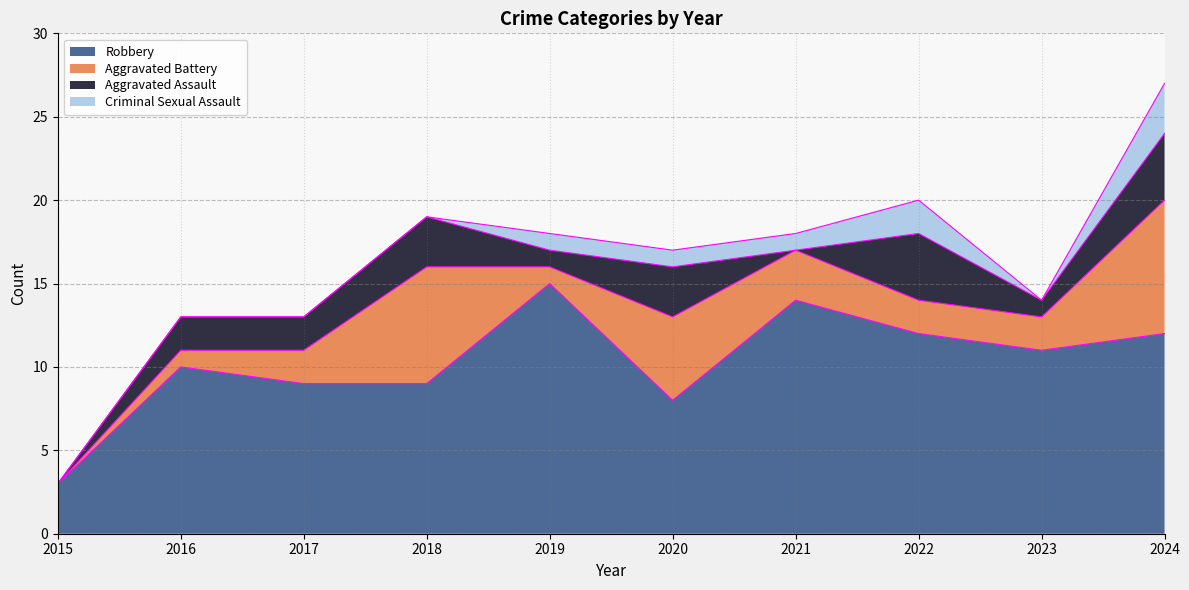

At which category is the sum across all series the highest?

2024